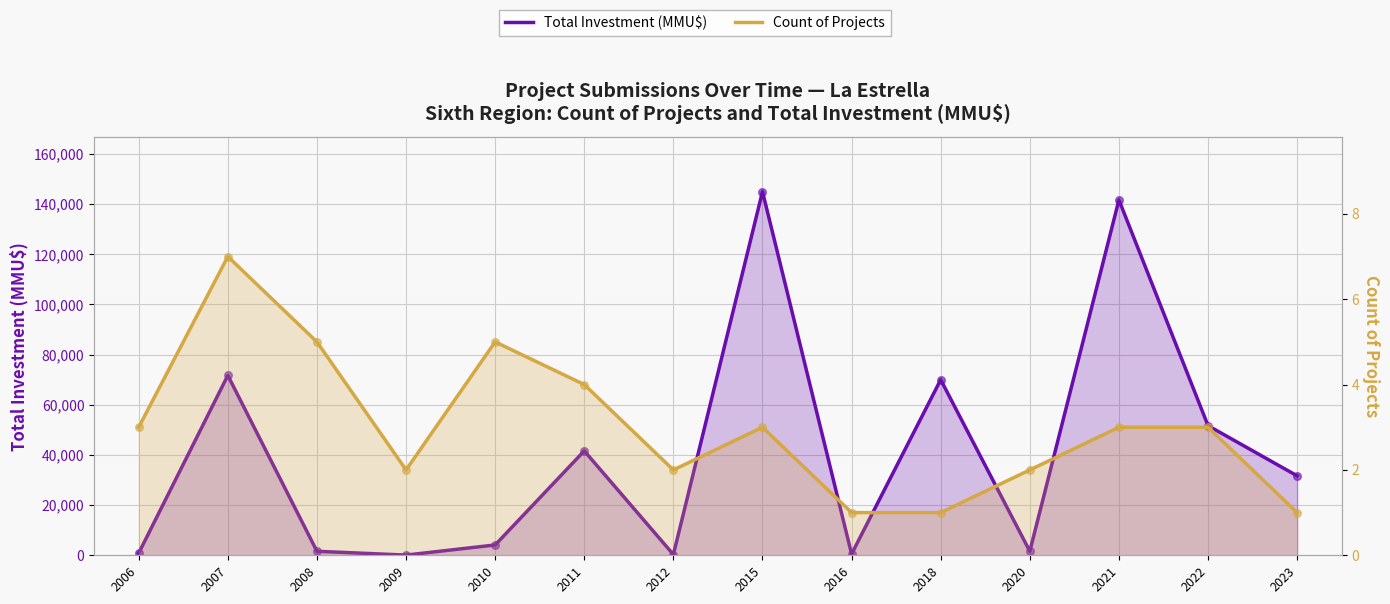

Which series contains the lowest Y value?

Count of Projects